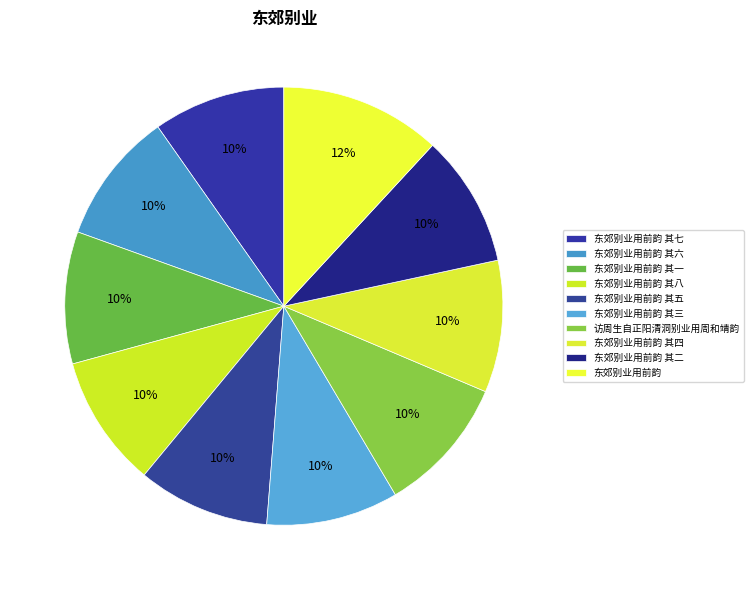

Which slice is the smallest?

东郊别业用前韵 其一